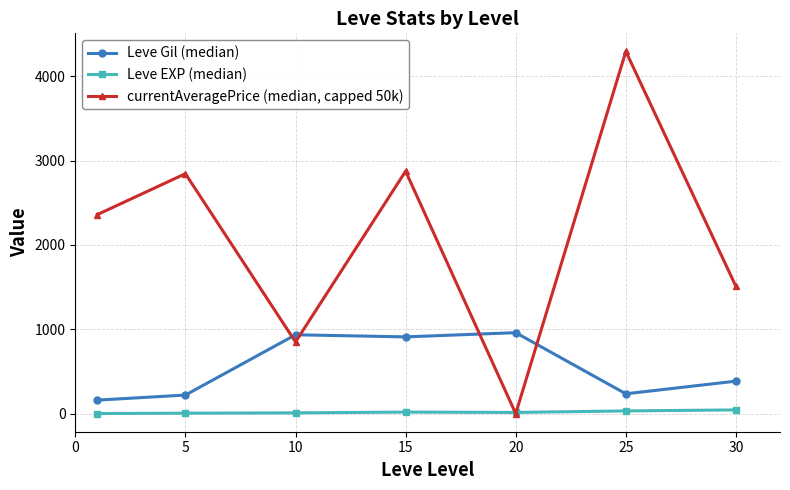

True or false: Leve Gil (median) and Leve EXP (median) intersect in this chart.

False